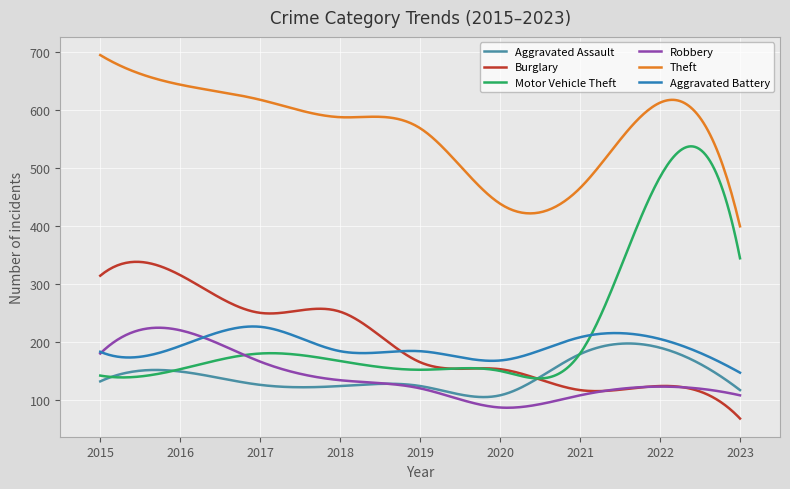

Which series has the largest range (max minus min)?

Motor Vehicle Theft